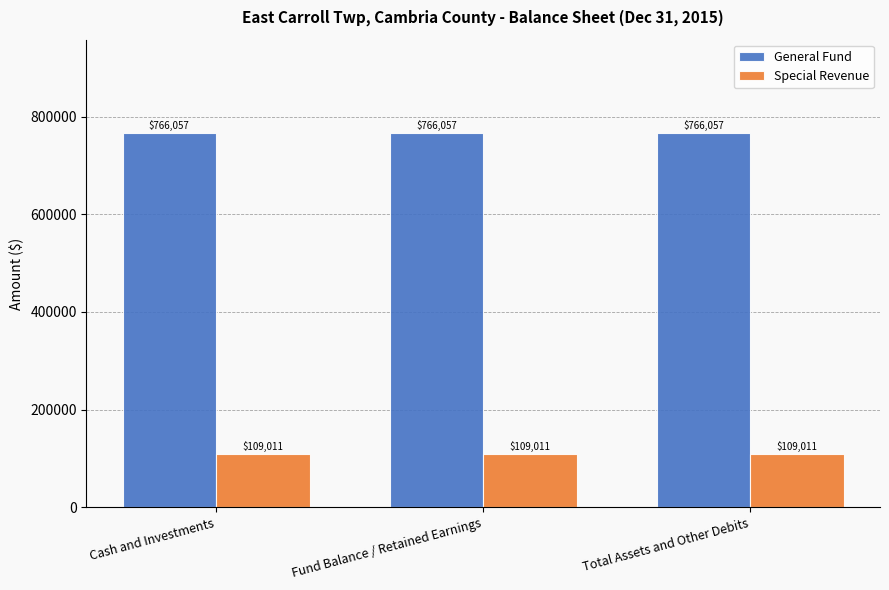

What is the sum of all Special Revenue values?

327033